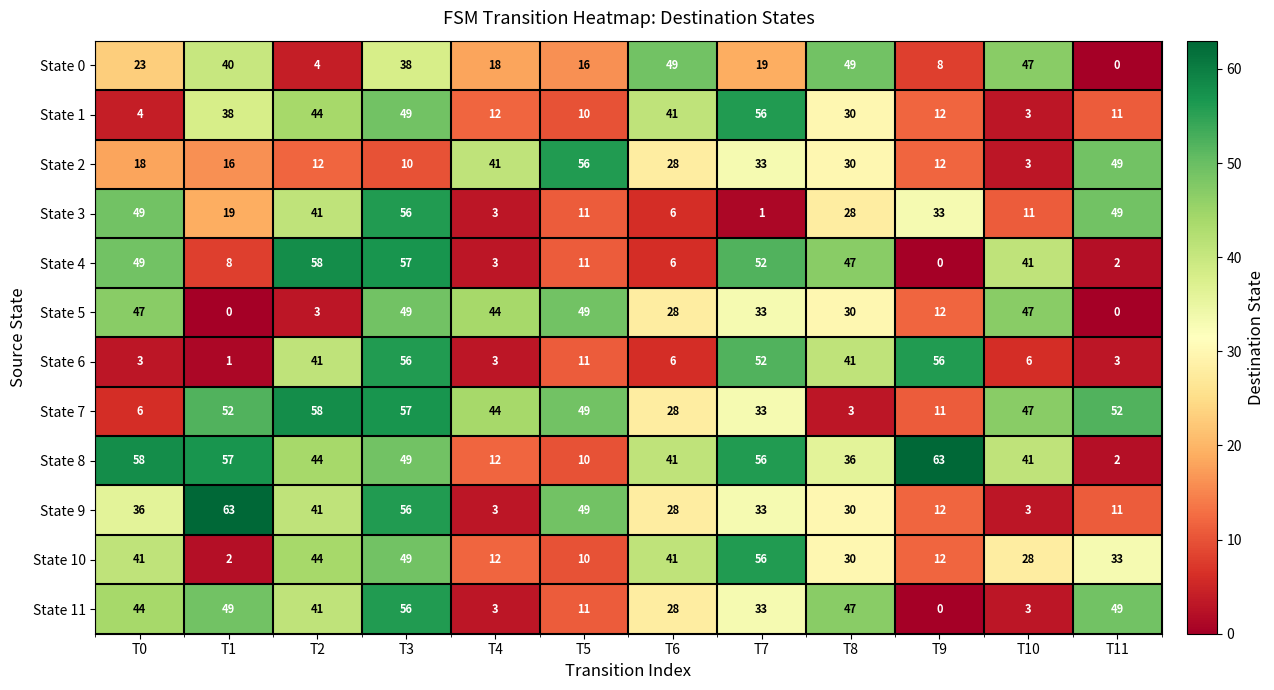

Between T2 and T3, which series saw the biggest shift?

State 5